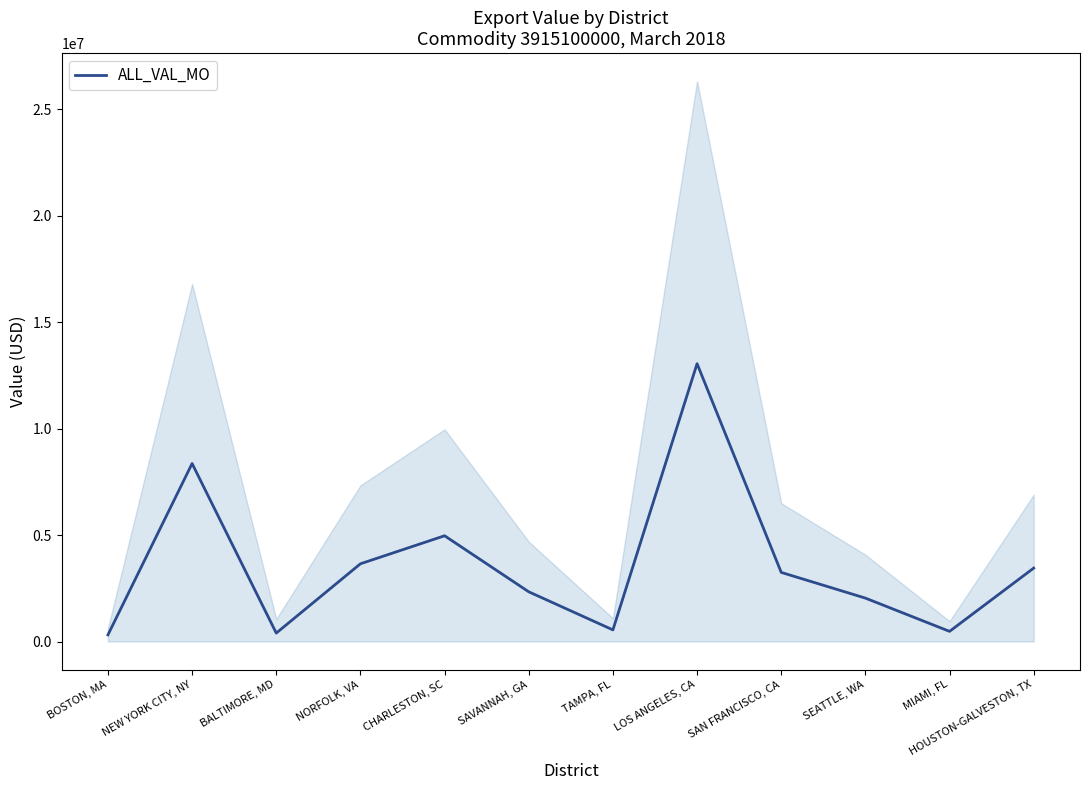

How many categories are shown in the chart?

12